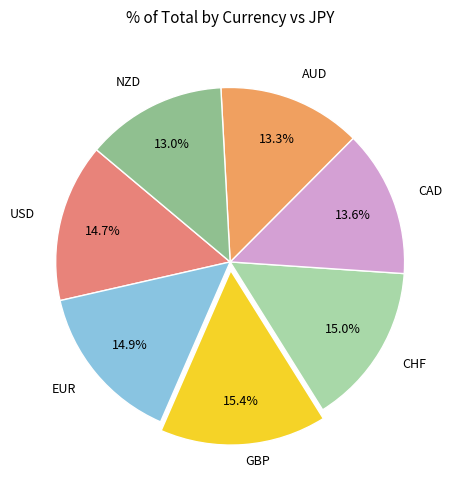

Count the number of slices in the pie.

7